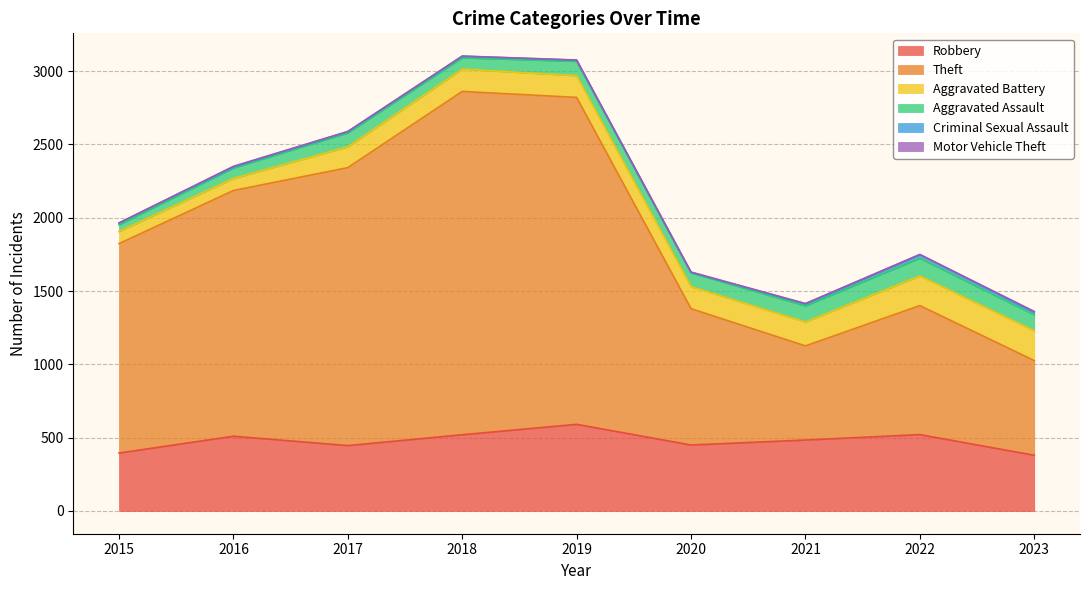

What is the total value across all series at 2018?

3103